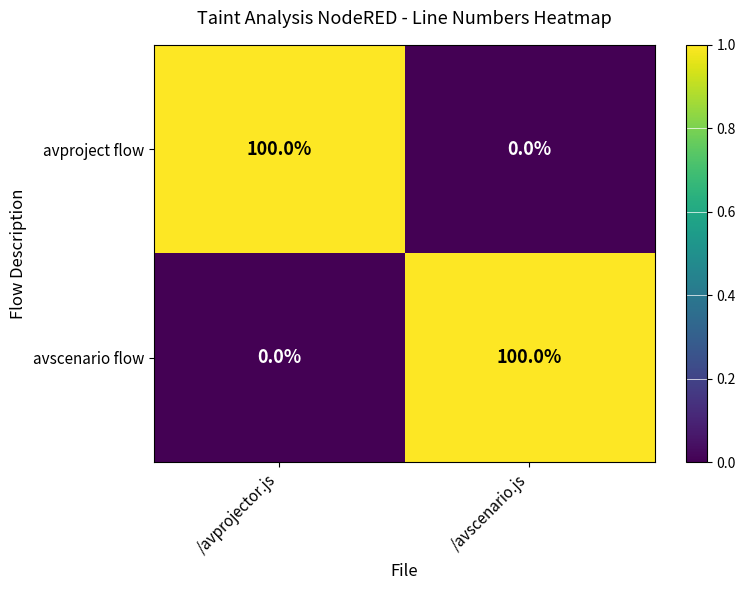

What is the difference between the maximum and minimum values in the avproject flow series?

100